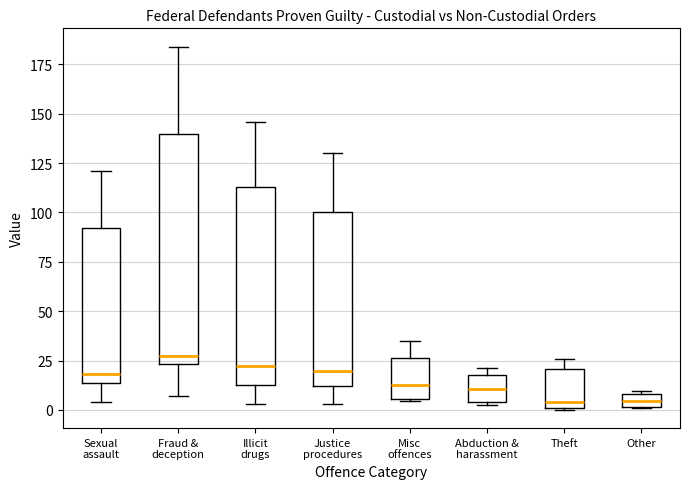

Where does the lower whisker of the box for Justice procedures end on the y-axis? The values are not printed on the chart, so give them approximately, as read against the axis.

5